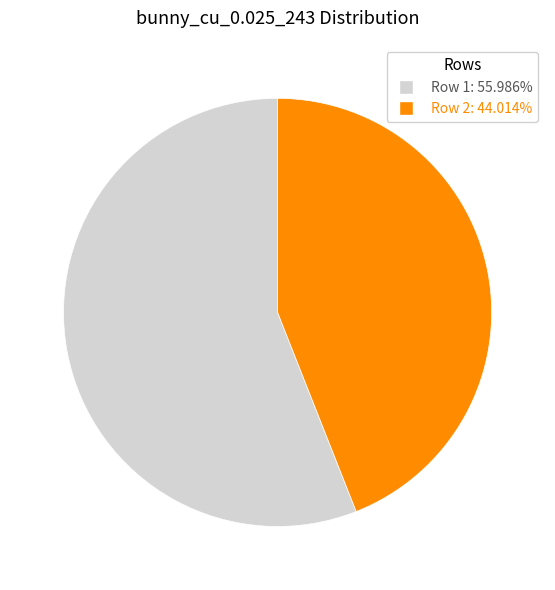

Does any single category account for the majority?

Yes